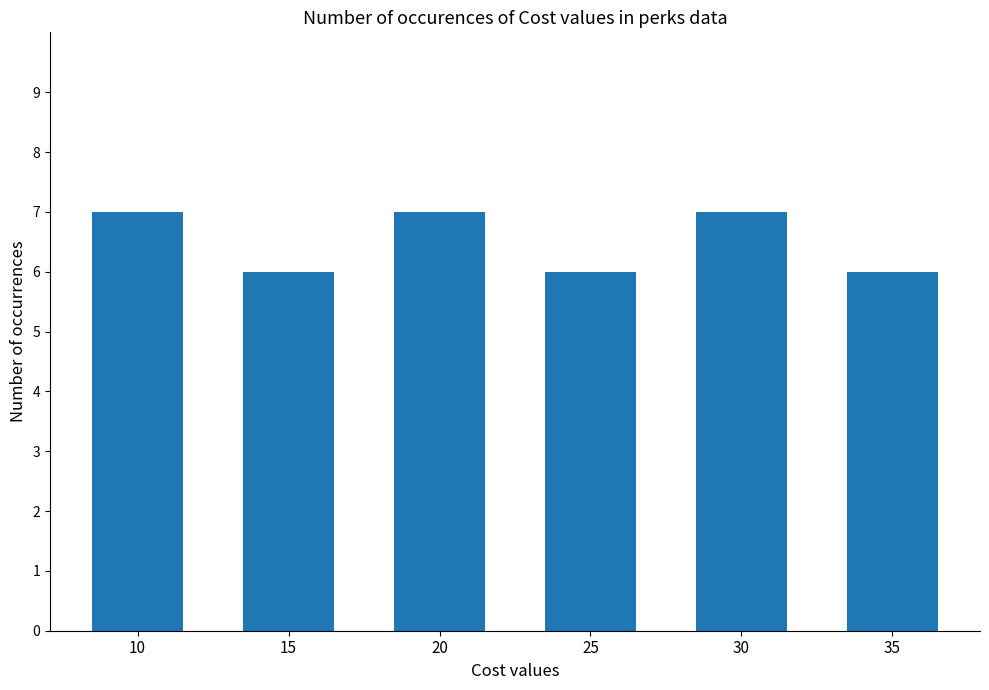

Count the number of categories in the chart.

6